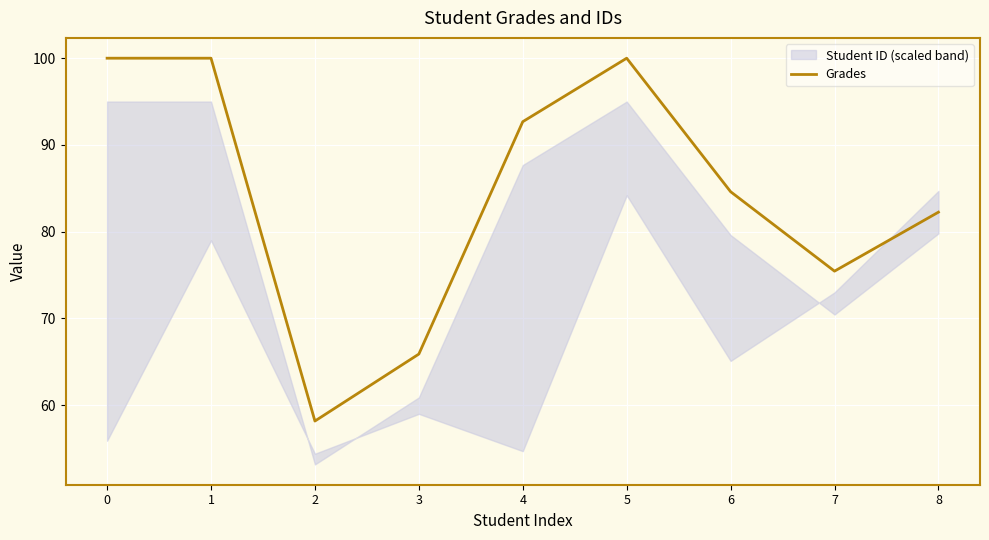

List the labels in order of value, largest first.

0, 1, 5, 4, 6, 8, 7, 3, 2